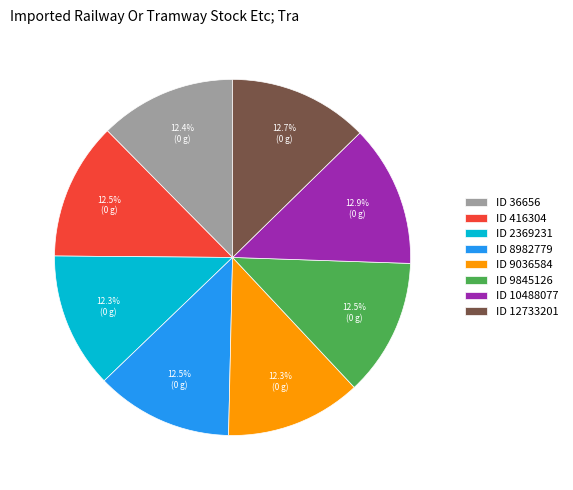

Is ID 9036584 the majority of the pie?

No